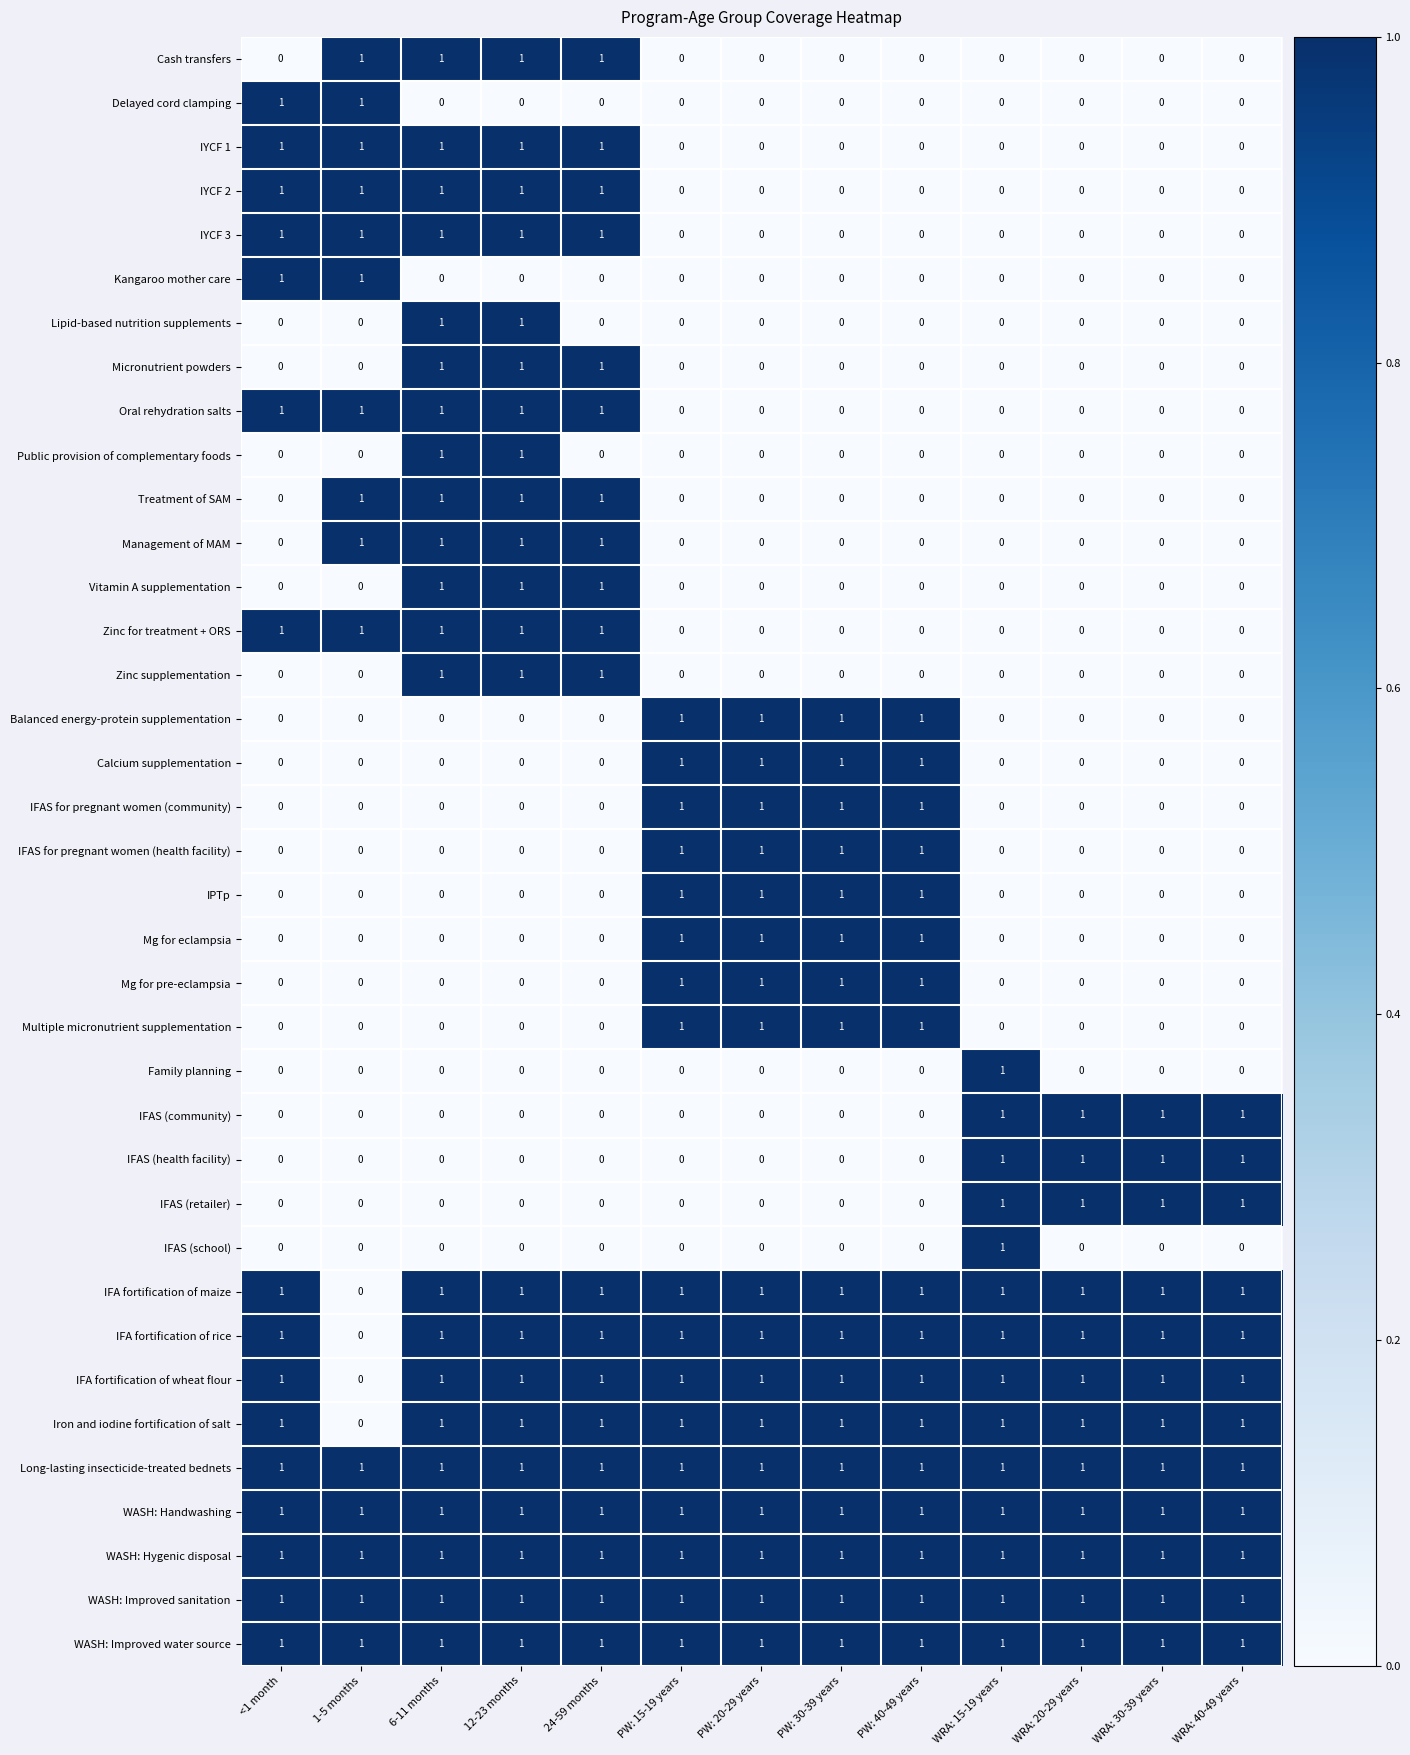

True or false: Kangaroo mother care has a value of 1 at <1 month.

True